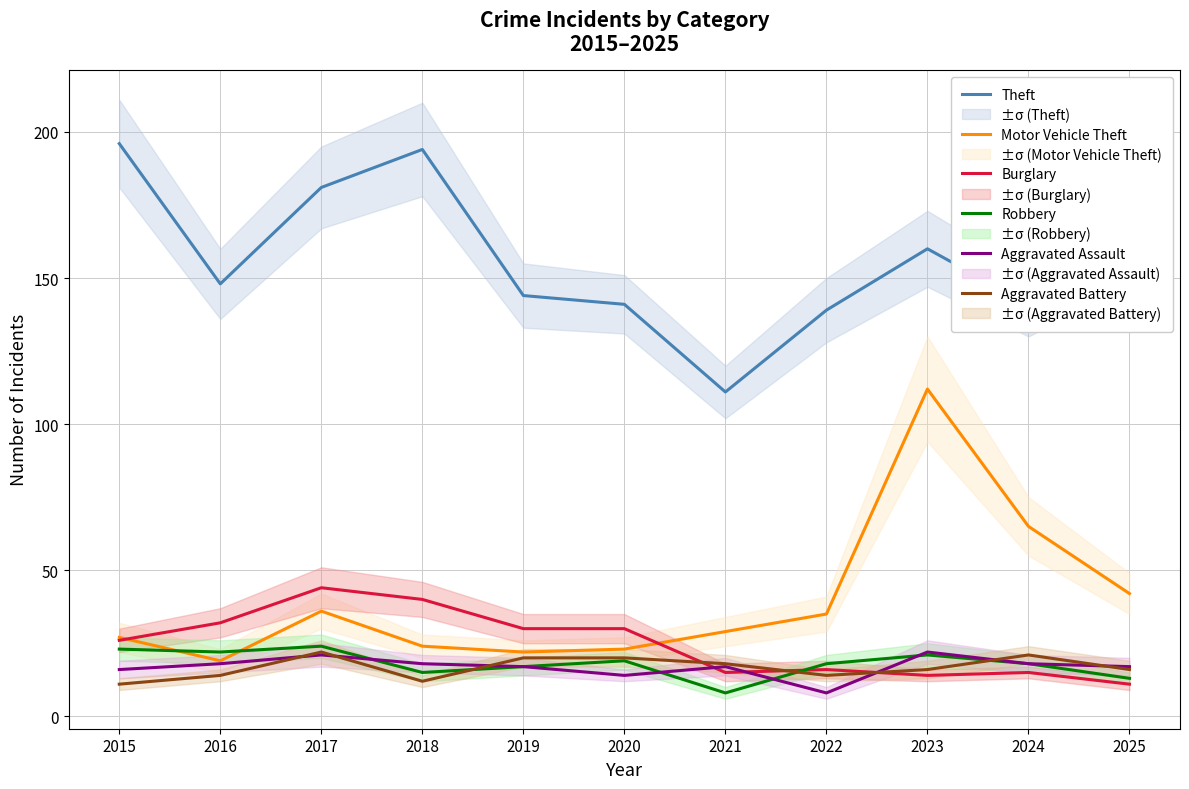

At how many categories does at least one series exceed 156?

5